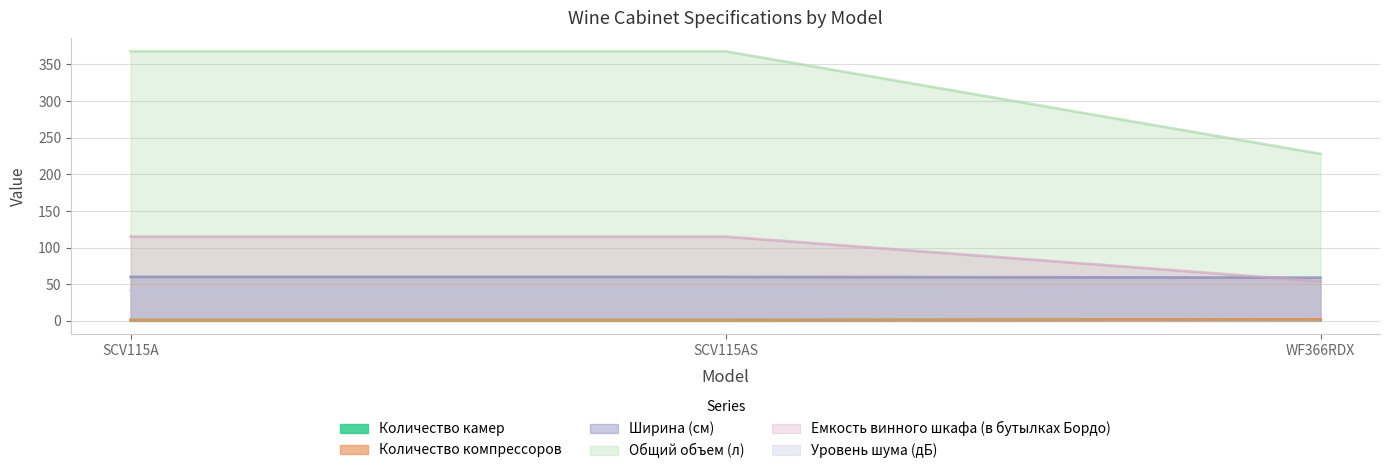

What position from the right is SCV115AS?

2